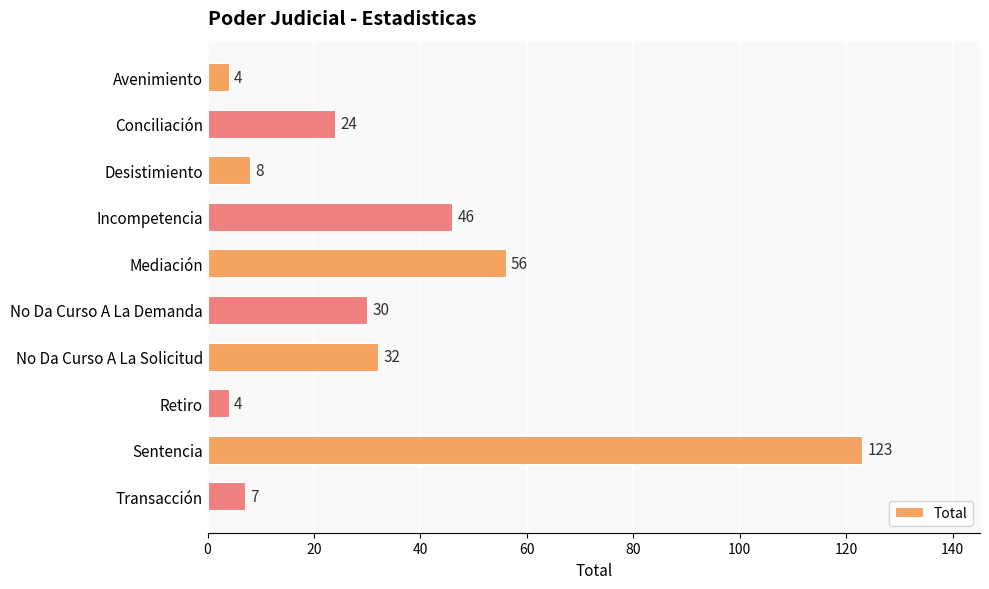

True or false: the data shows 11 at Conciliación.

False